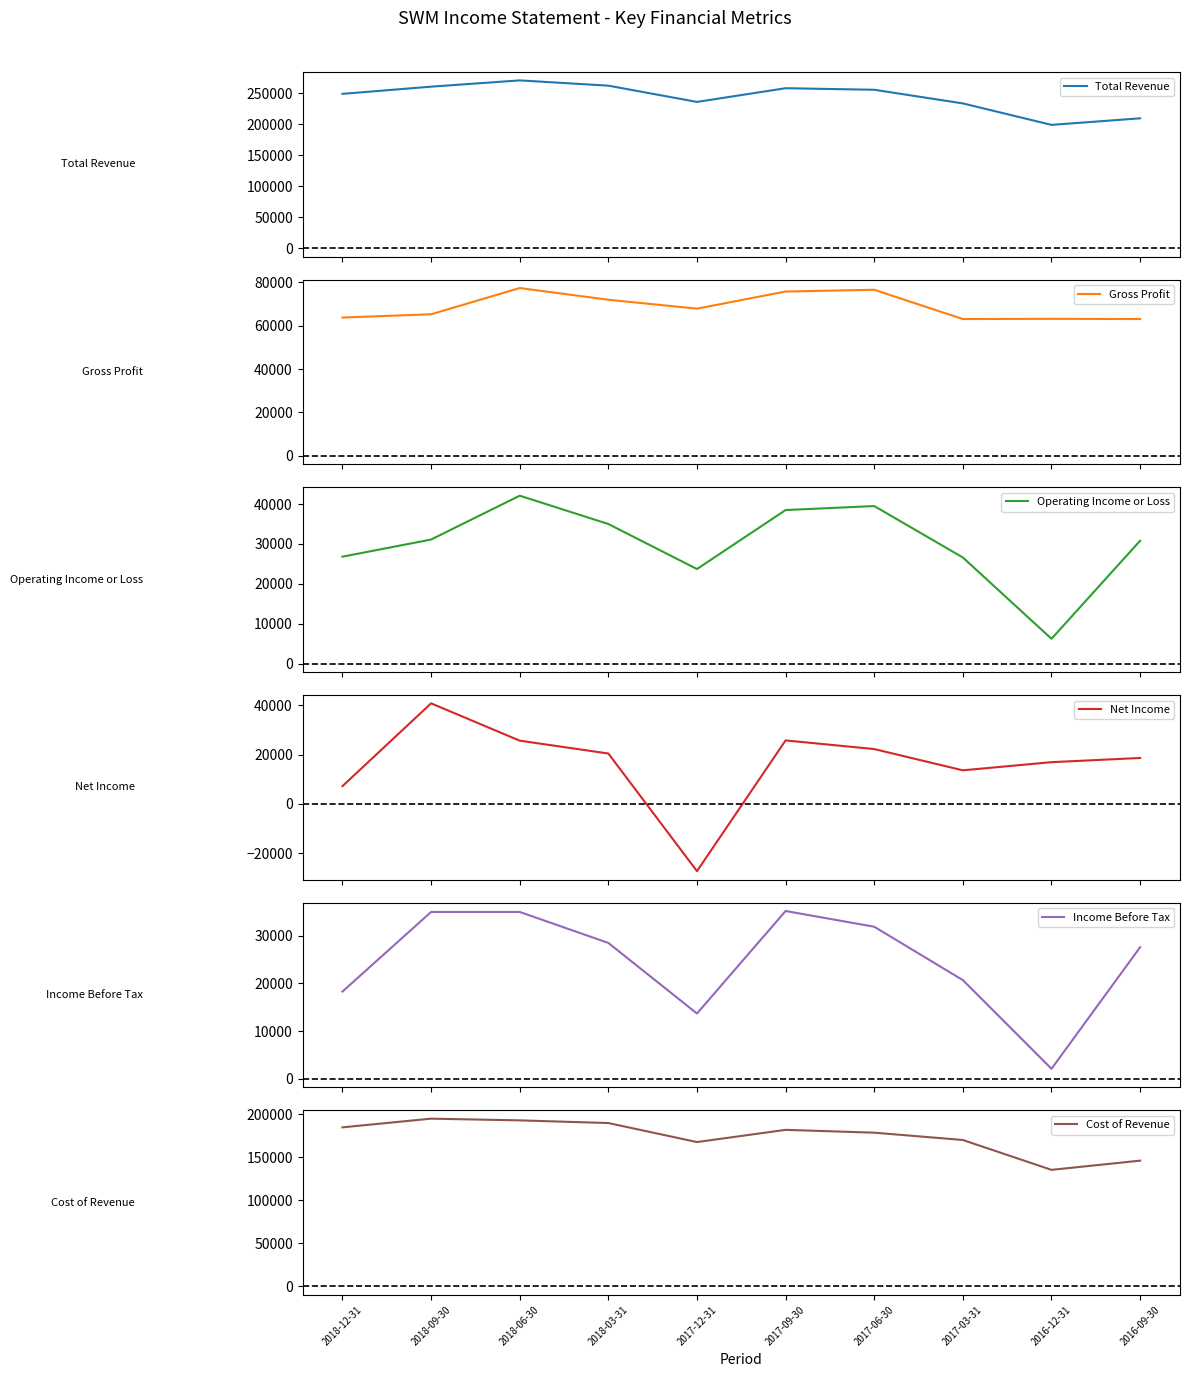

Reading left to right, extract all data points from this chart.

Total Revenue: 248700	260300	270400	261900	235700	257800	255300	233300	198700	209300
Gross Profit: 63800	65300	77400	72000	67900	75800	76600	63100	63200	63100
Operating Income or Loss: 26800	31100	42100	35000	23700	38500	39500	26600	6200	30800
Net Income: 7200	40700	25600	20400	-27200	25700	22200	13600	16900	18600
Income Before Tax: 18300	35000	35000	28500	13700	35200	31900	20700	2100	27600
Cost of Revenue: 184900	195000	193000	189900	167800	182000	178700	170200	135500	146200